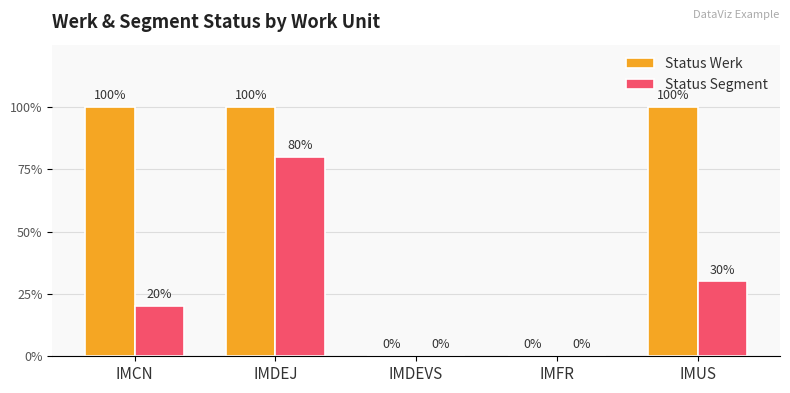

Reading left to right, list all the values displayed in this chart.

Status Werk: IMCN=1.0	IMDEJ=1.0	IMDEVS=0.0	IMFR=0.0	IMUS=1.0
Status Segment: IMCN=0.2	IMDEJ=0.8	IMDEVS=0.0	IMFR=0.0	IMUS=0.3